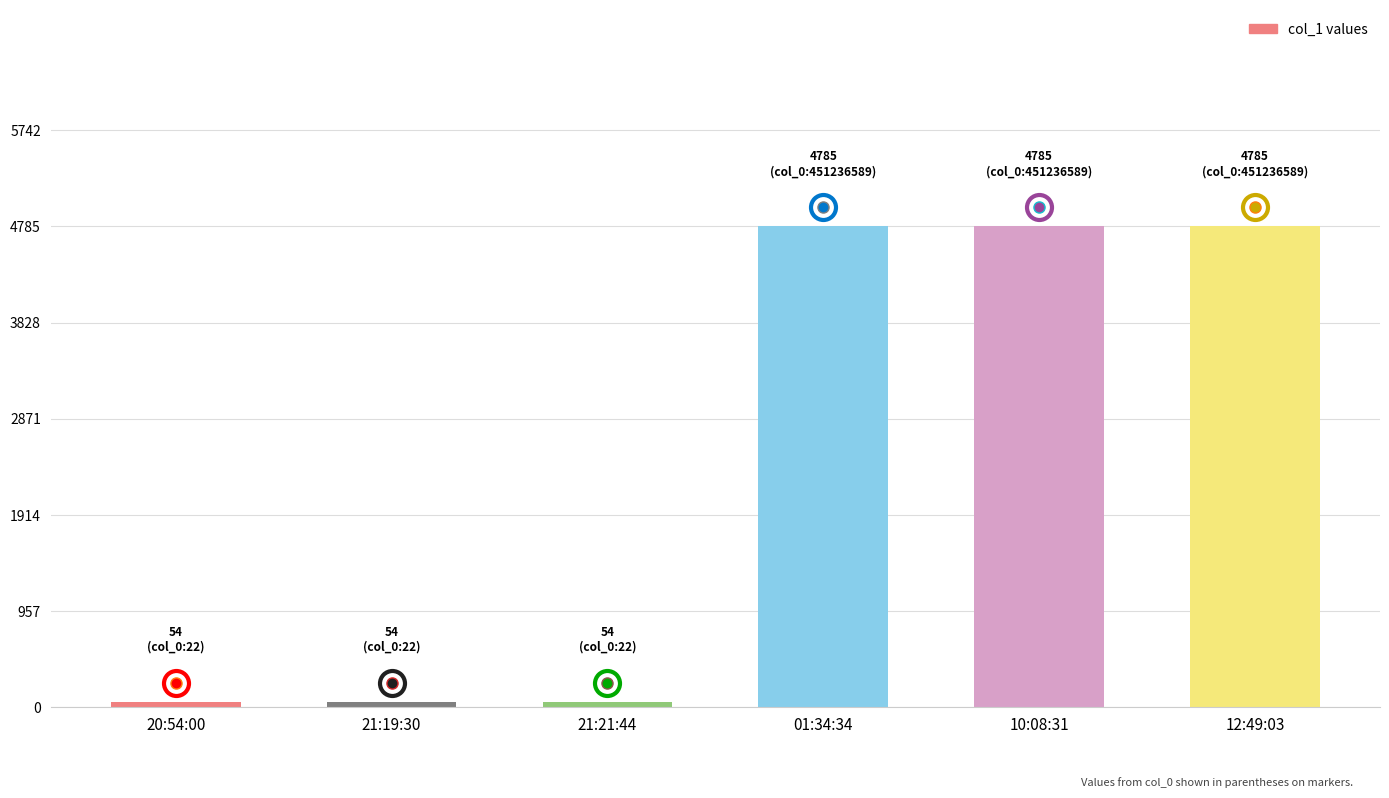

What position from the right is 21:21:44?

4